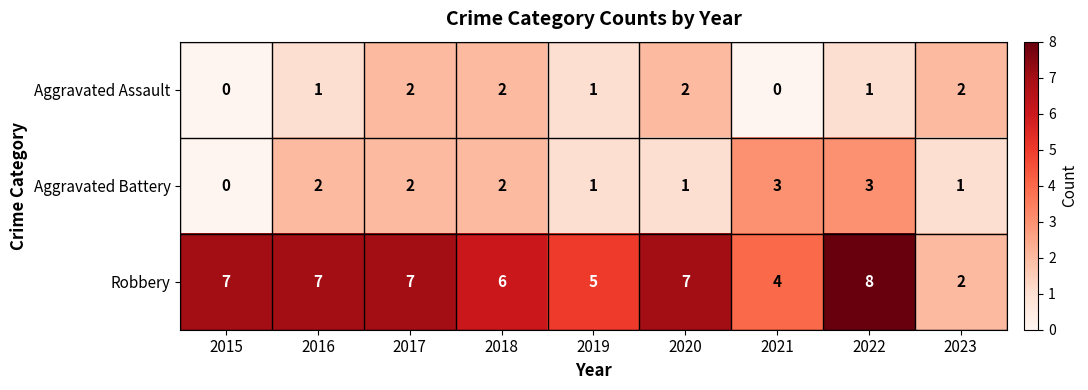

How many positive values does the Aggravated Assault series have?

7